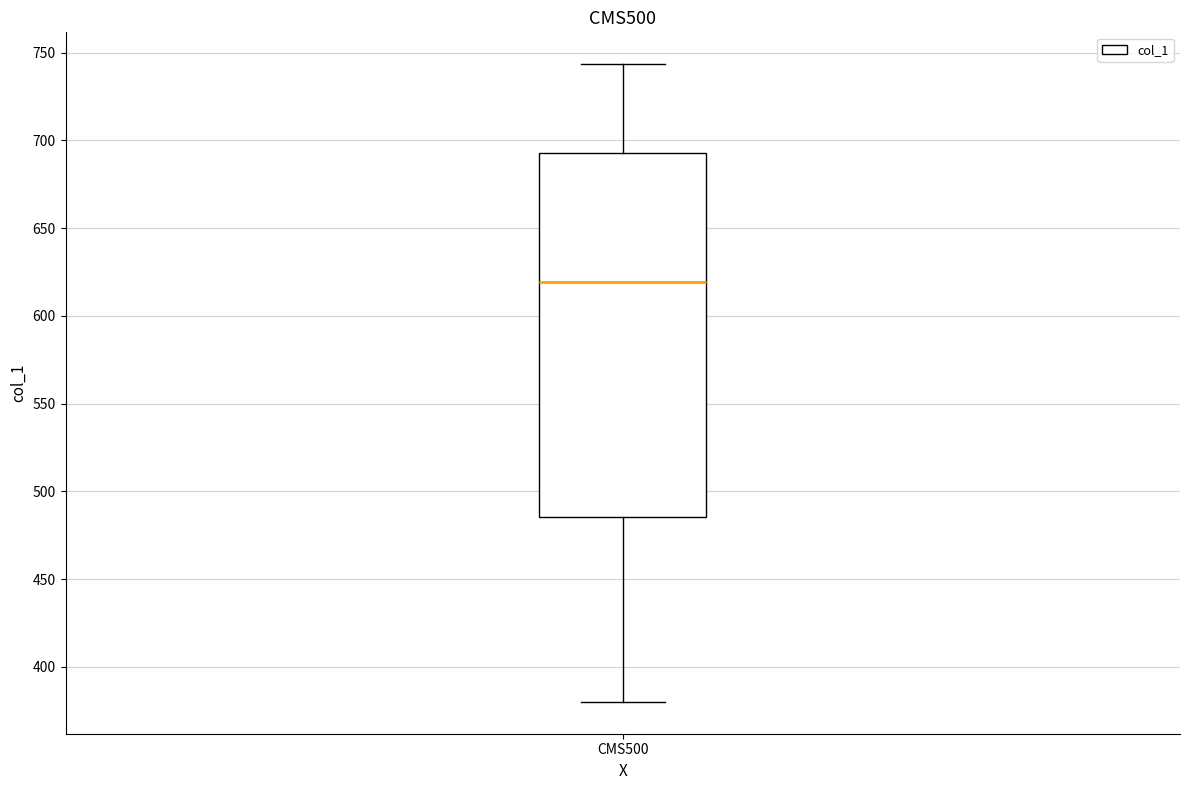

Read this box plot against the y-axis: the position of the median line, the range covered by the box, and the ends of both whiskers. The values are not printed on the chart, so give them approximately, as read against the axis.

median 620, box 485 to 695, whiskers 380 to 745